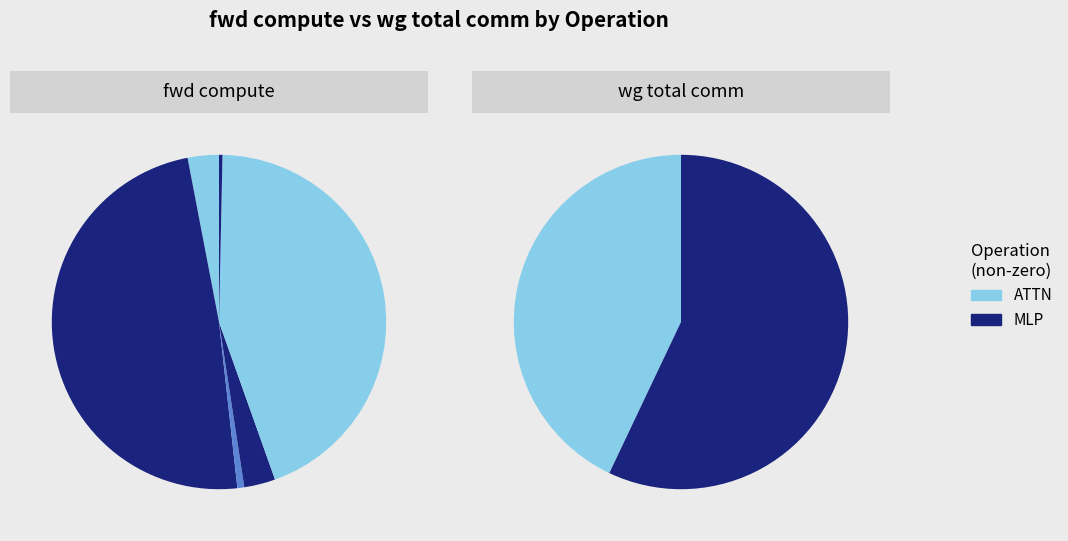

Is Residual2 the majority of the pie?

No